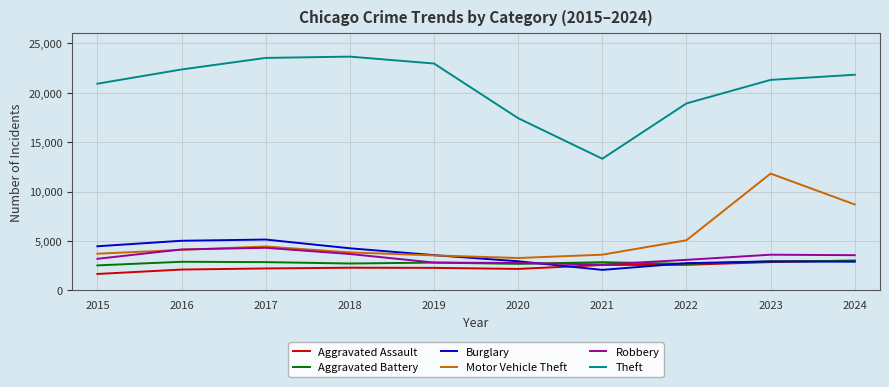

What is the difference between the highest and lowest values at 2019?

20647